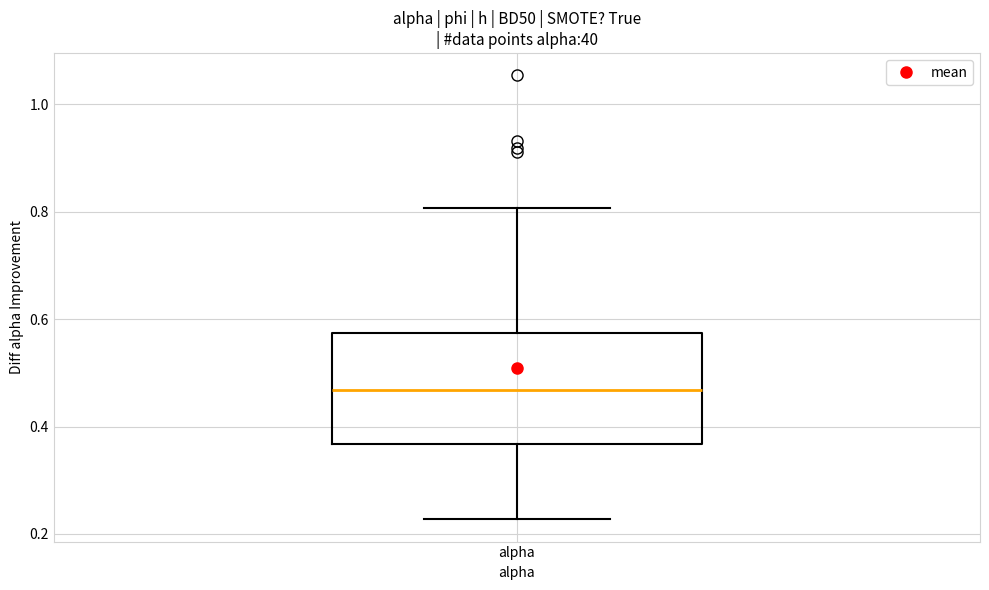

Transcribe this box plot: give where the median line is, the range the box spans, and where the two whiskers end, as read against the y-axis. The values are not printed on the chart, so give them approximately, as read against the axis.

median 0.46, box 0.36 to 0.58, whiskers 0.22 to 0.80